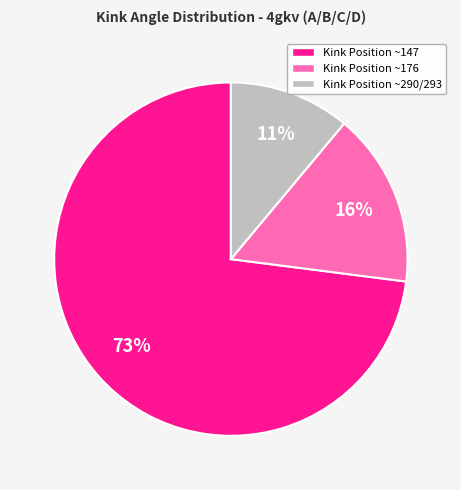

Which category has the biggest portion of the pie?

Kink Position ~147